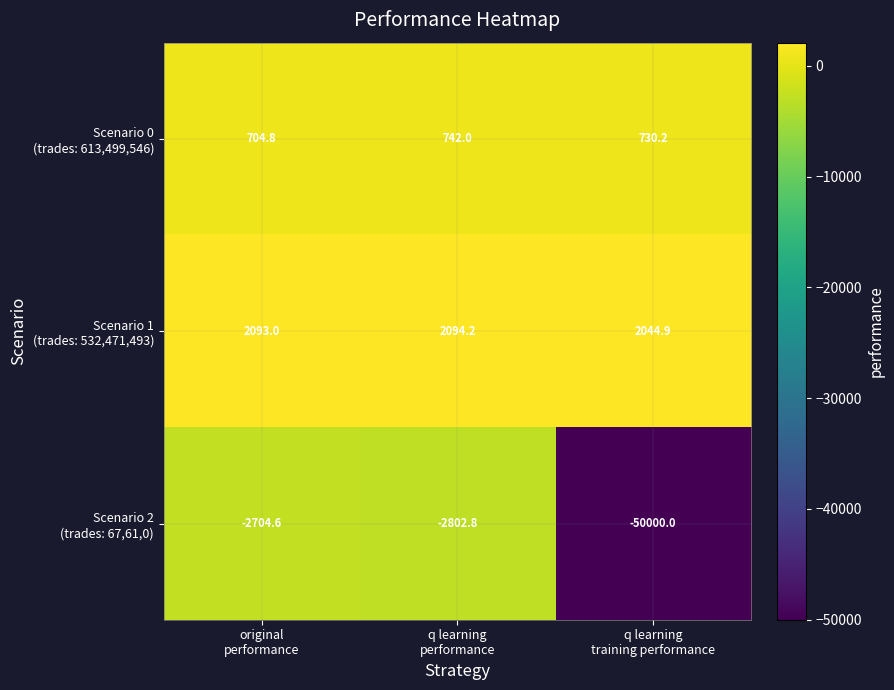

What is the smallest value displayed?

-50000.0